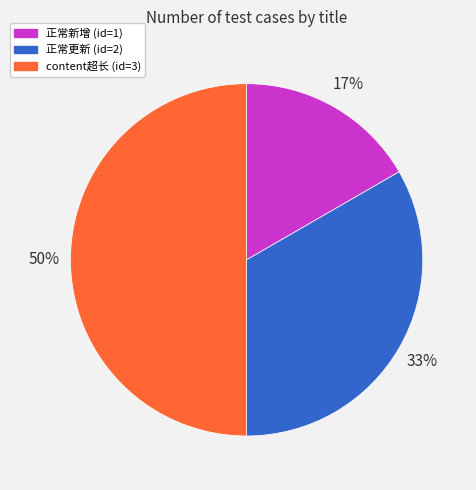

To the nearest percent, what is the difference between the largest and smallest slice percentages?

33%